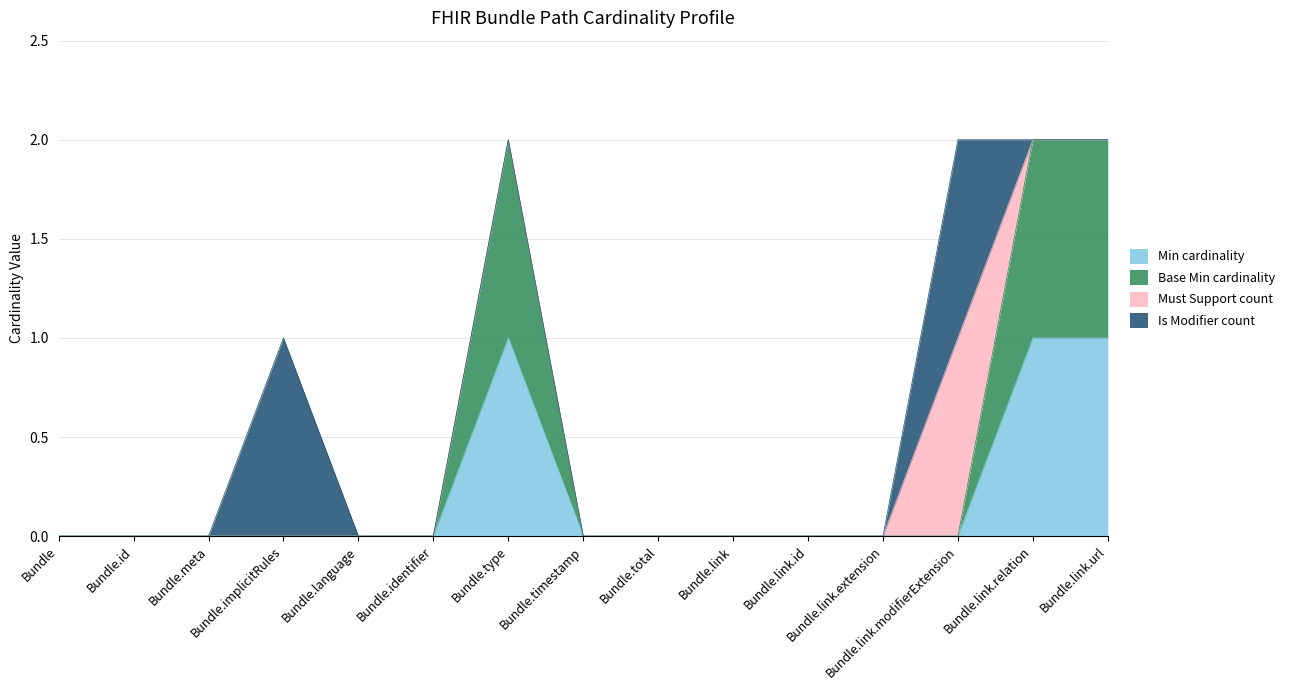

How many lines are shown in the chart?

4